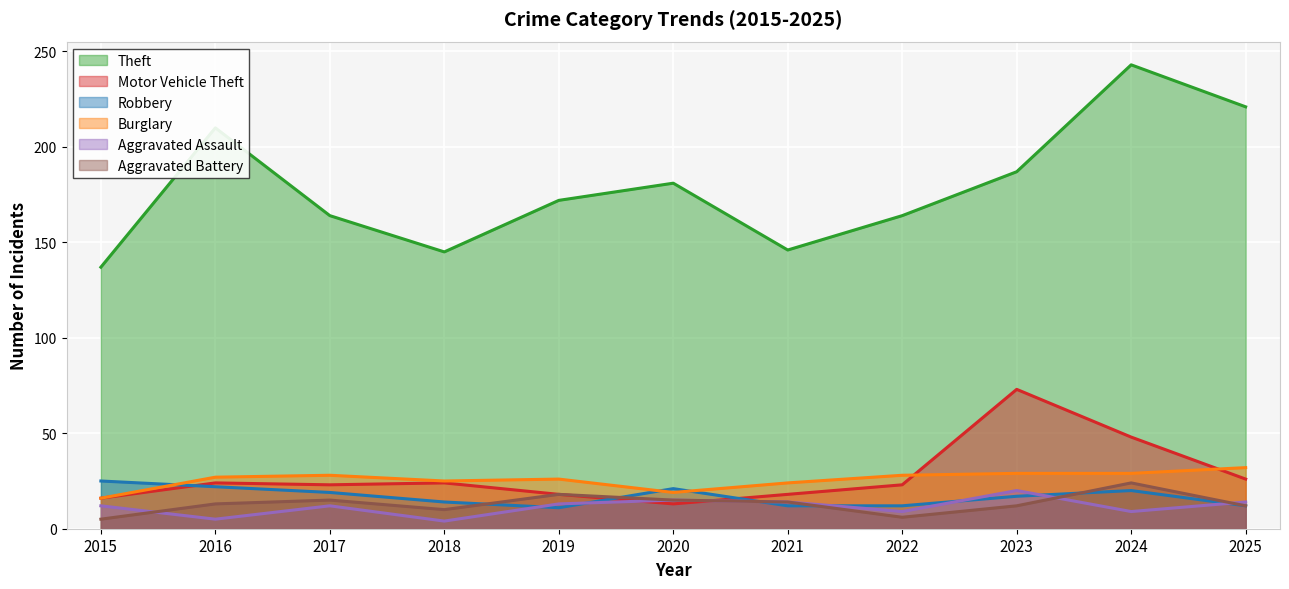

What are all the series names shown in the legend?

Theft, Motor Vehicle Theft, Robbery, Burglary, Aggravated Assault, Aggravated Battery